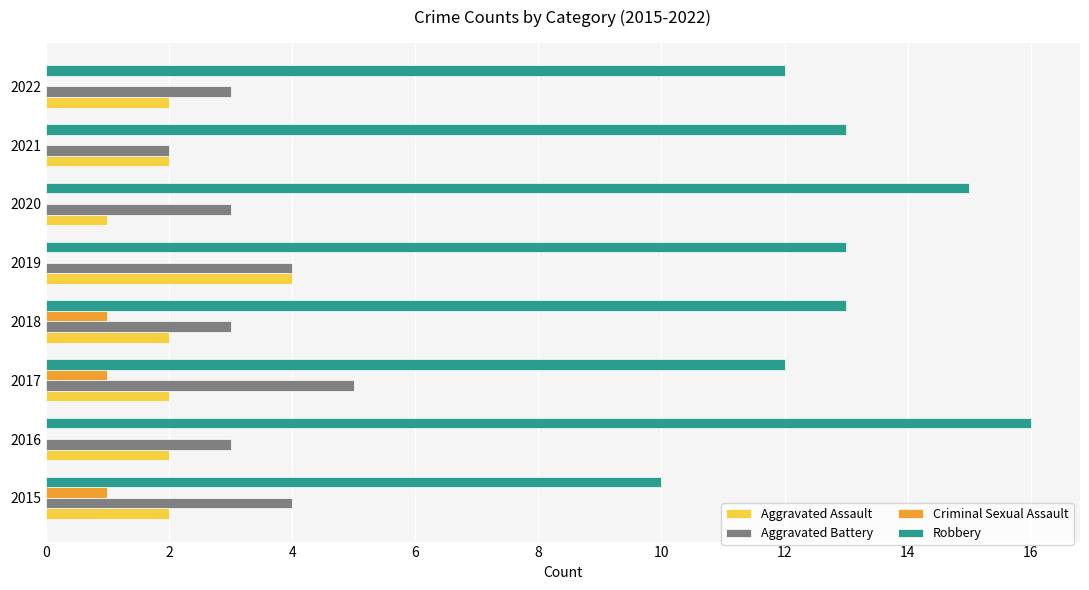

What value does the Aggravated Battery series have at 2022?

3